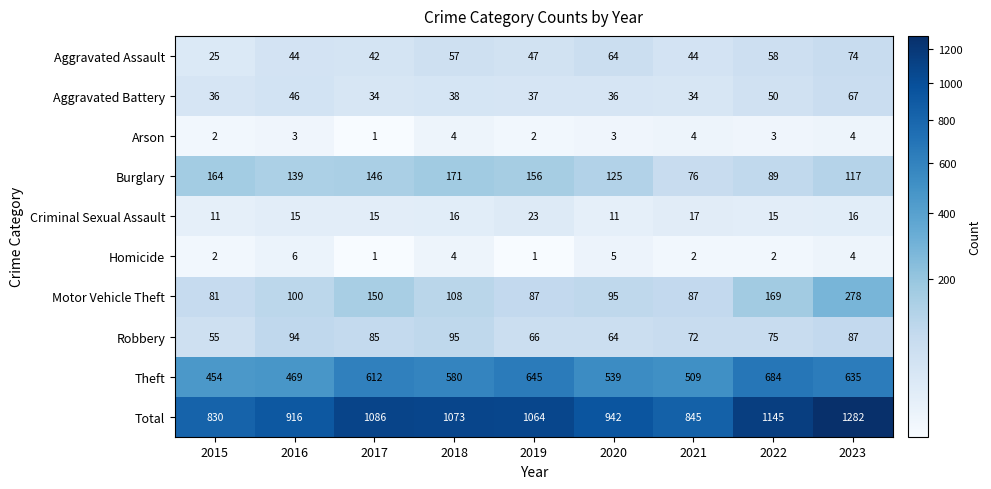

Rank the series at 2021 from highest to lowest value.

Total, Theft, Motor Vehicle Theft, Burglary, Robbery, Aggravated Assault, Aggravated Battery, Criminal Sexual Assault, Arson, Homicide